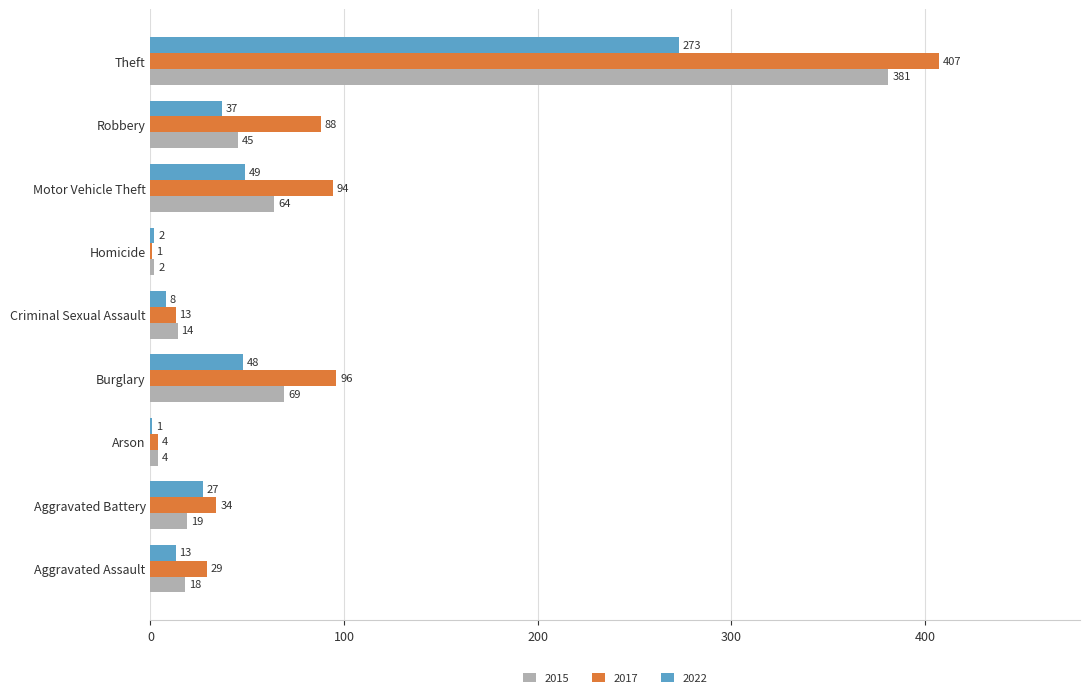

What is the maximum value shown in the chart?

407